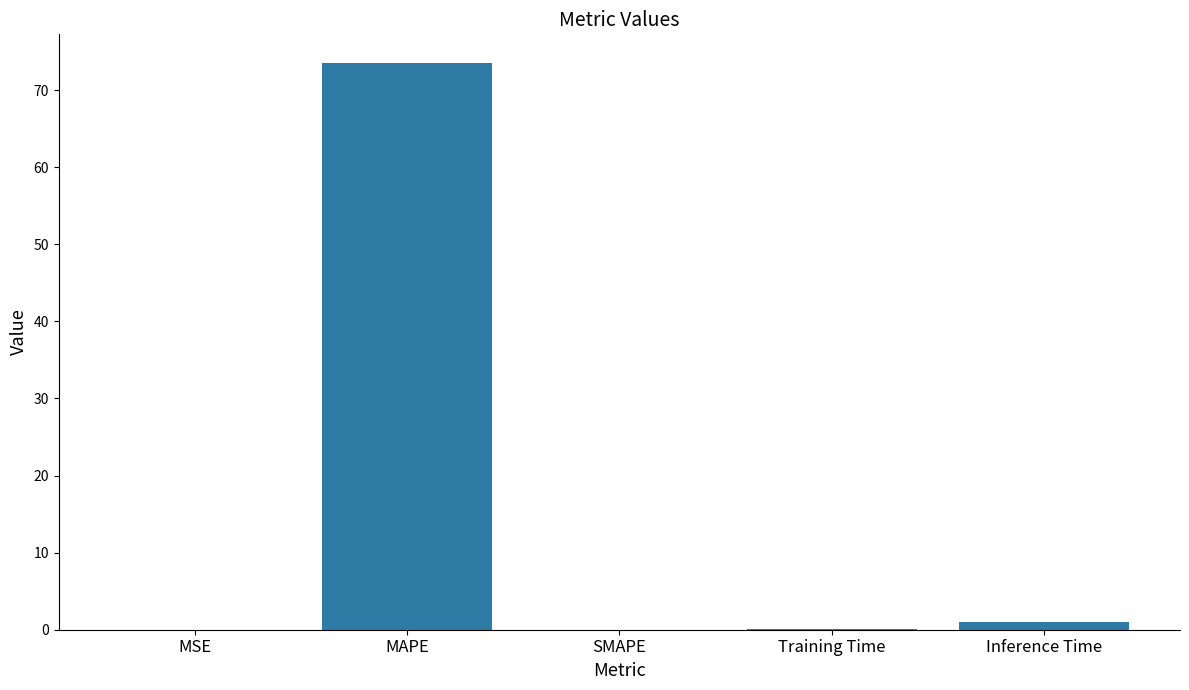

Where is the data nearest to the value 36?

Inference Time